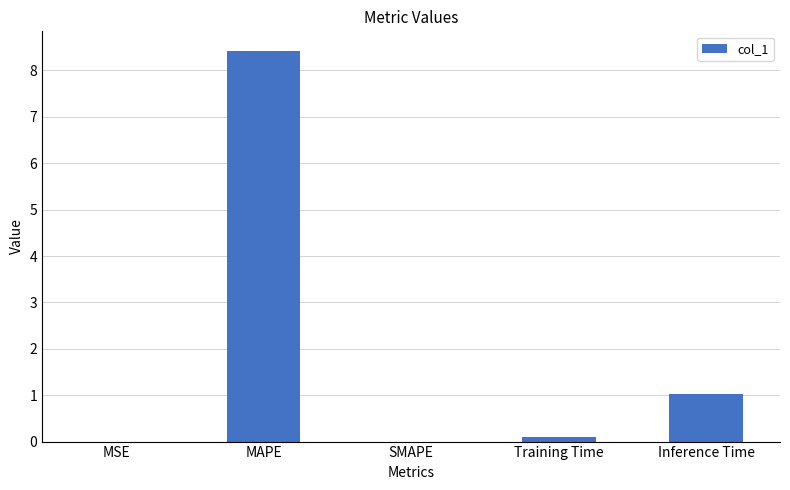

Read the value at Training Time.

0.1